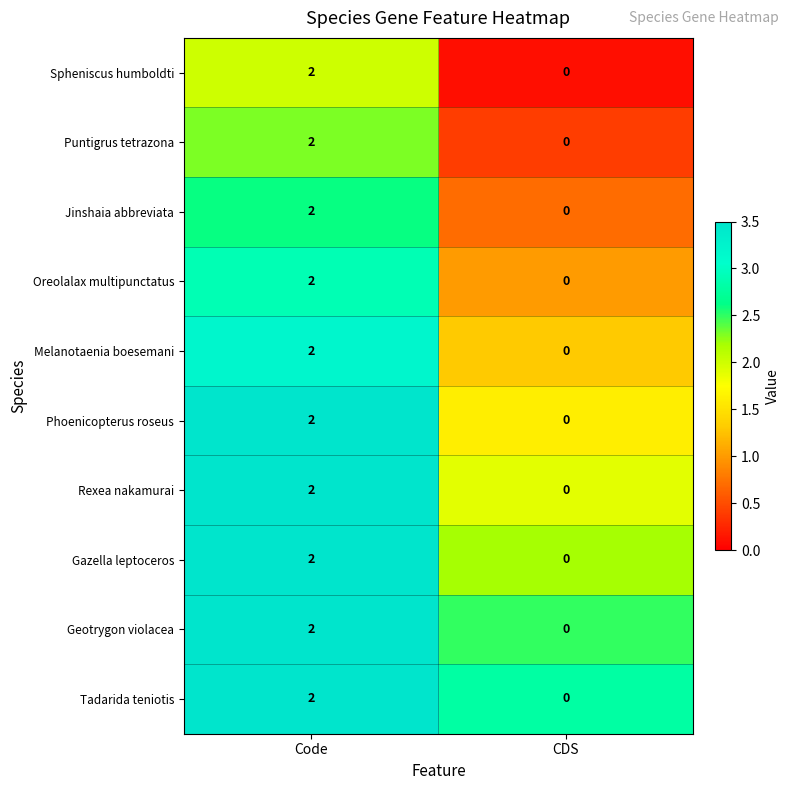

The value of Tadarida teniotis at CDS is 1. True or false?

False